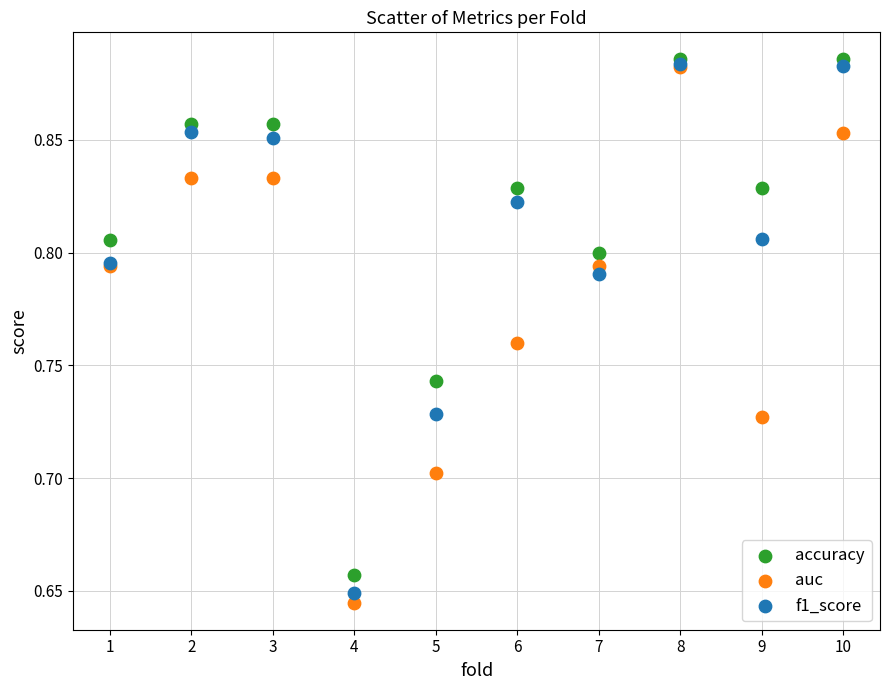

Which series contains the lowest Y value?

auc